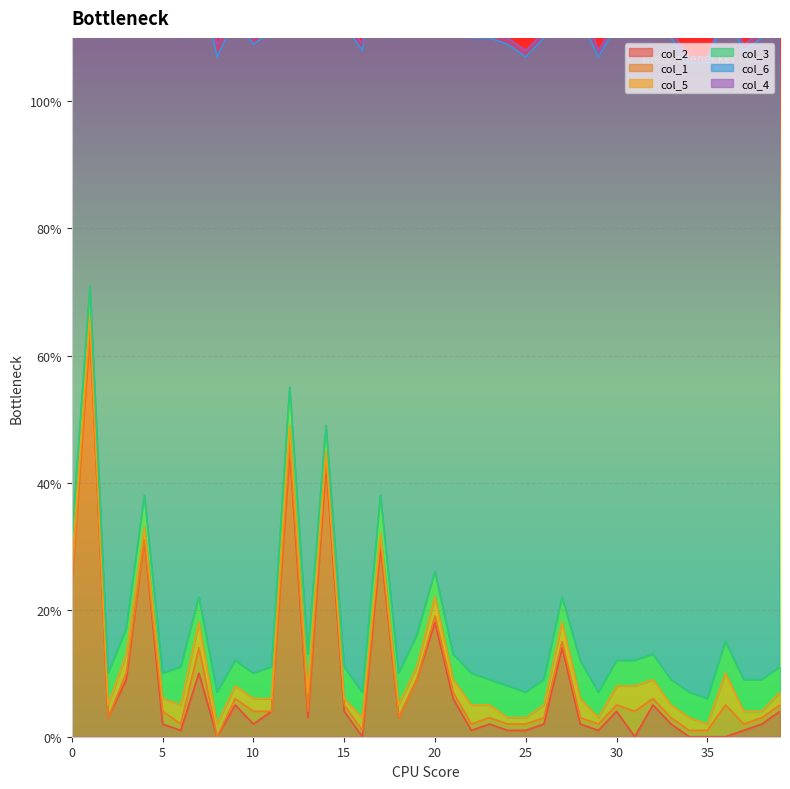

What is the maximum value for col_2?

64